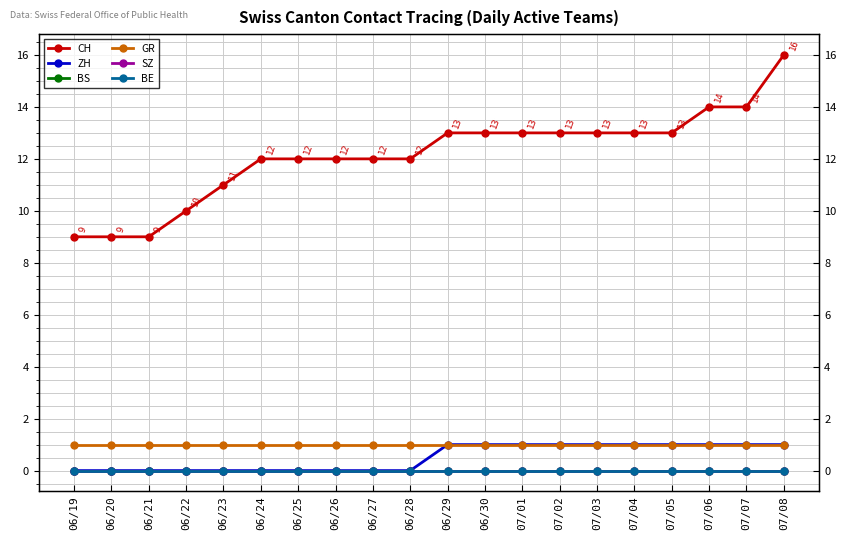

What is the difference between the second highest and second lowest values in the ZH series?

1